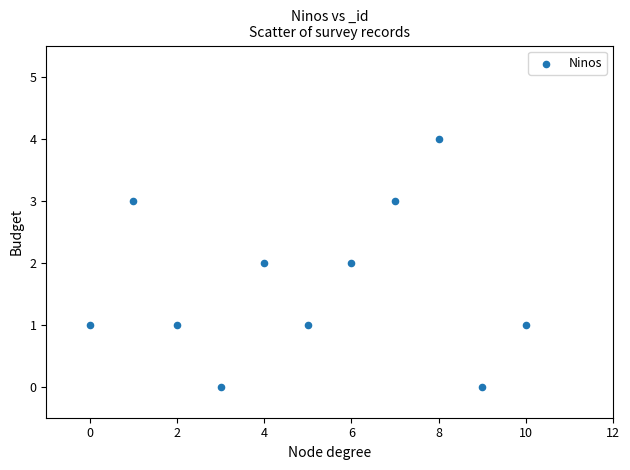

What is the range of Y values (max minus min)?

4